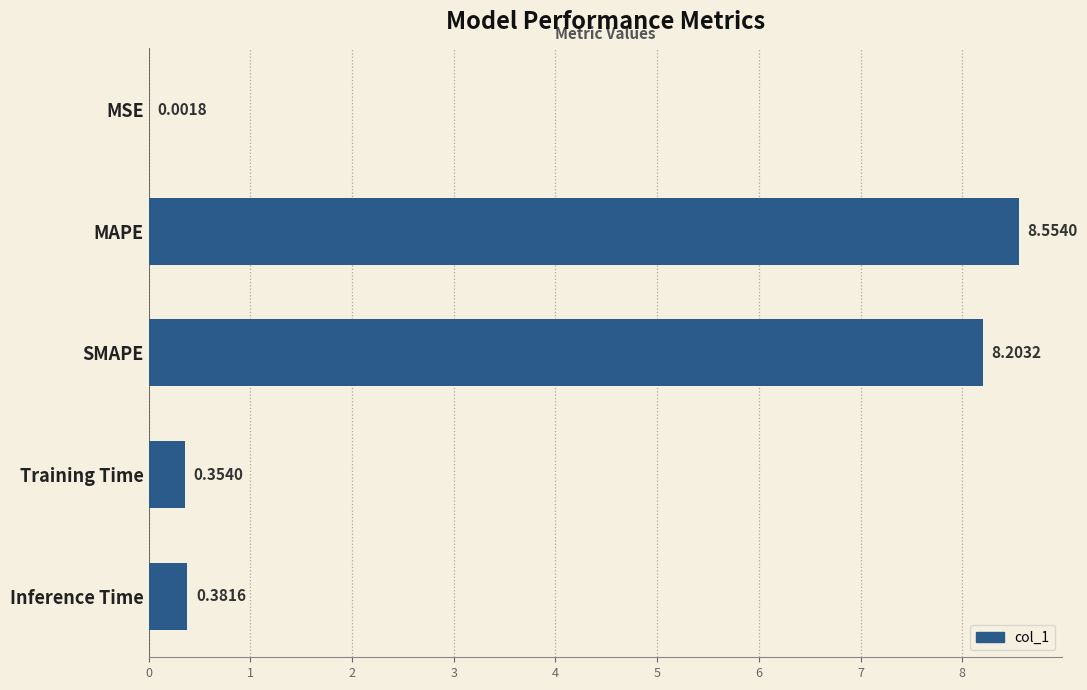

What is the sum of the values at Inference Time and MAPE?

8.9